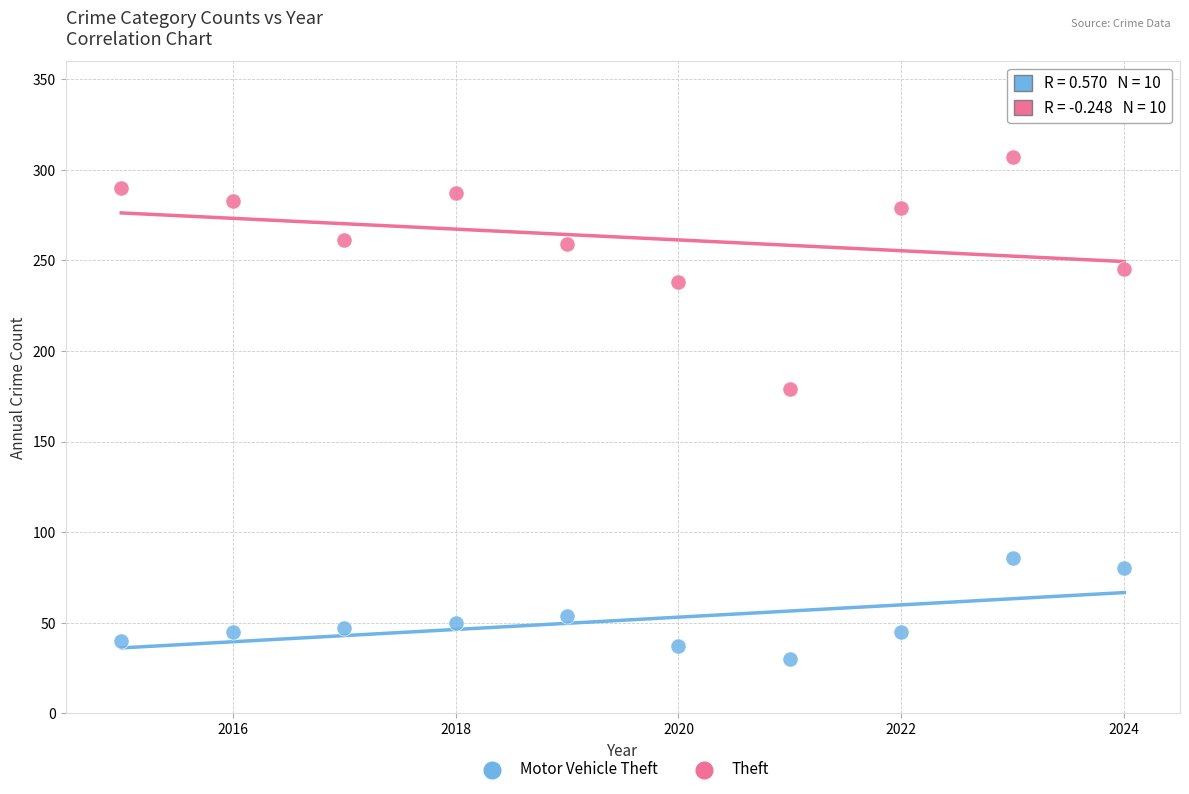

Which series reaches the minimum Y coordinate?

Motor Vehicle Theft